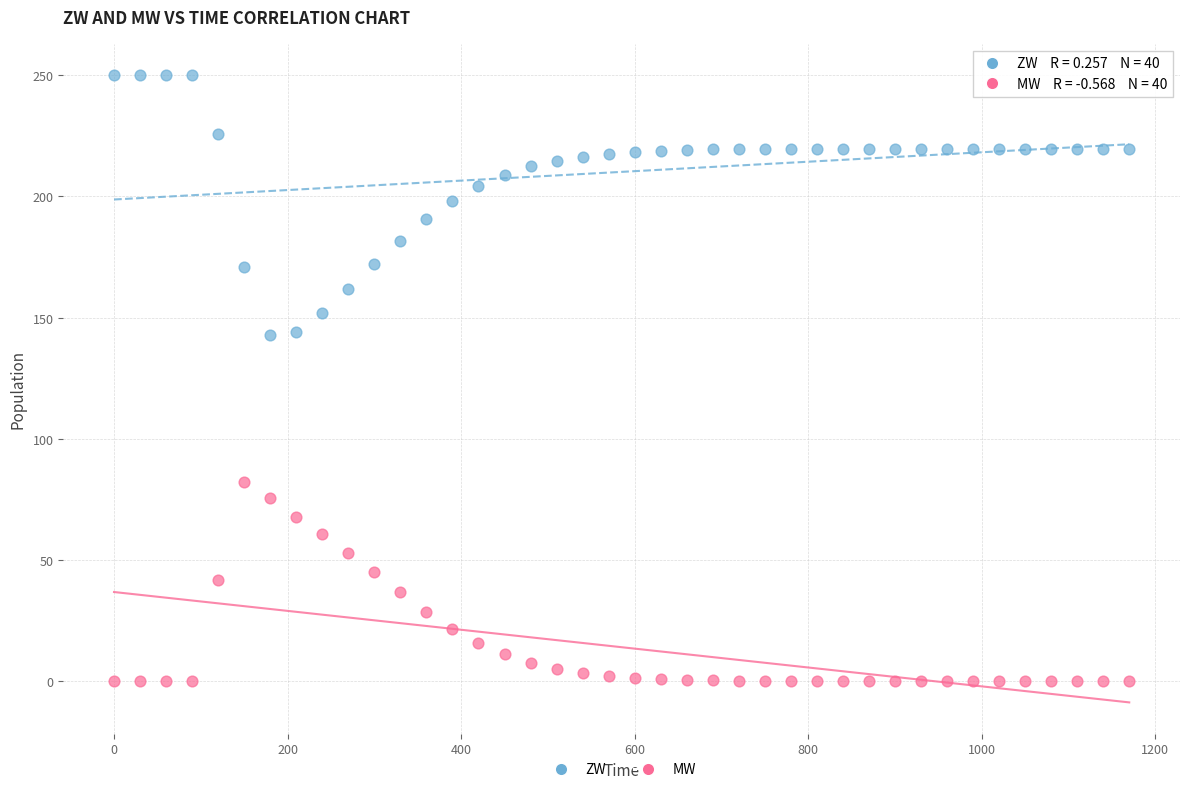

Across all data points, what is the range of X values (max minus min)?

1170.0